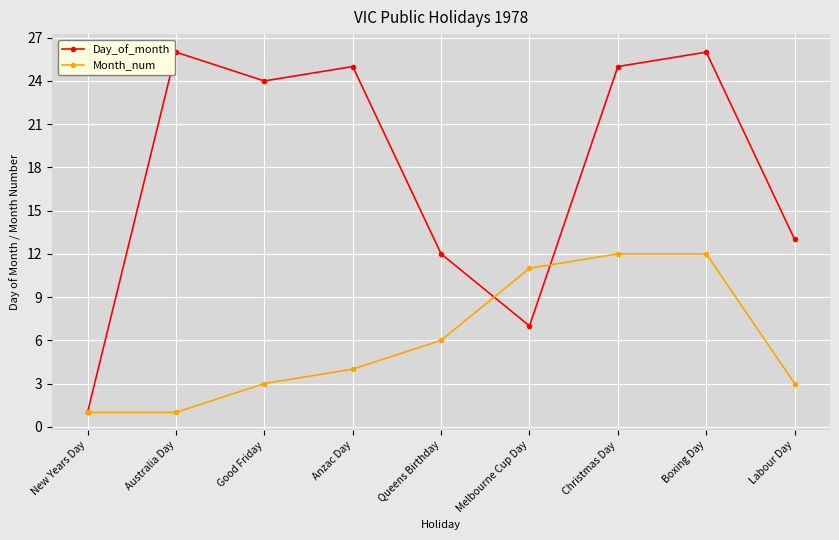

True or false: Day_of_month has a value of 44 at Boxing Day.

False